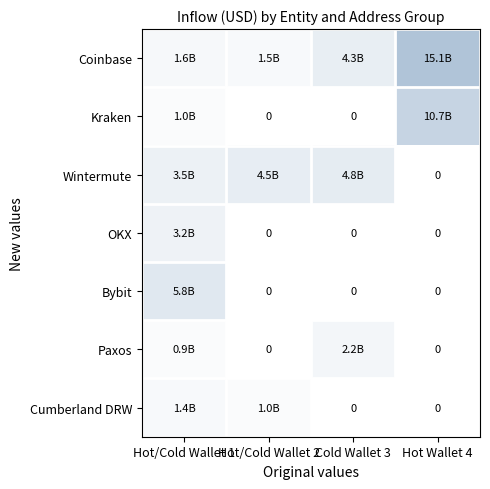

Between Hot/Cold Wallet 2 and Hot/Cold Wallet 1, which is larger?

Hot/Cold Wallet 1